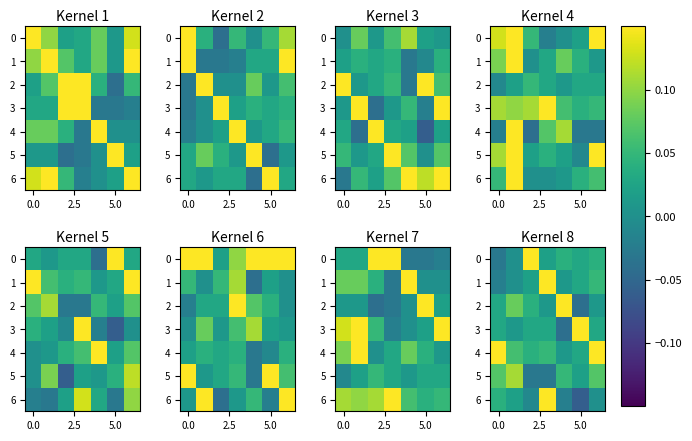

What is the highest value of the 5 series?

0.1